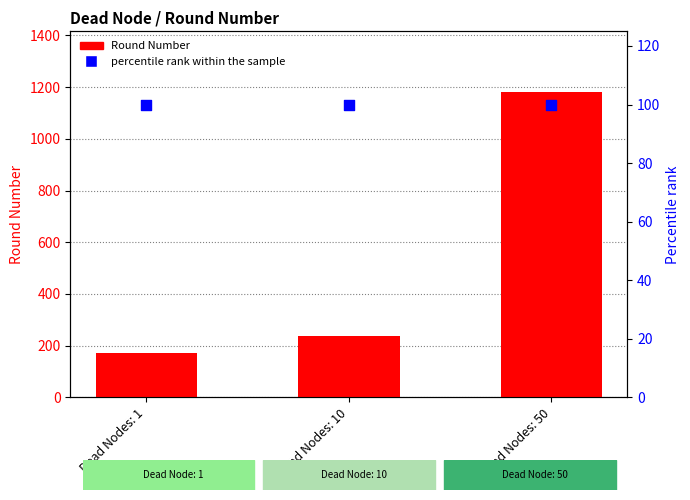

At how many categories does at least one series exceed 722?

1